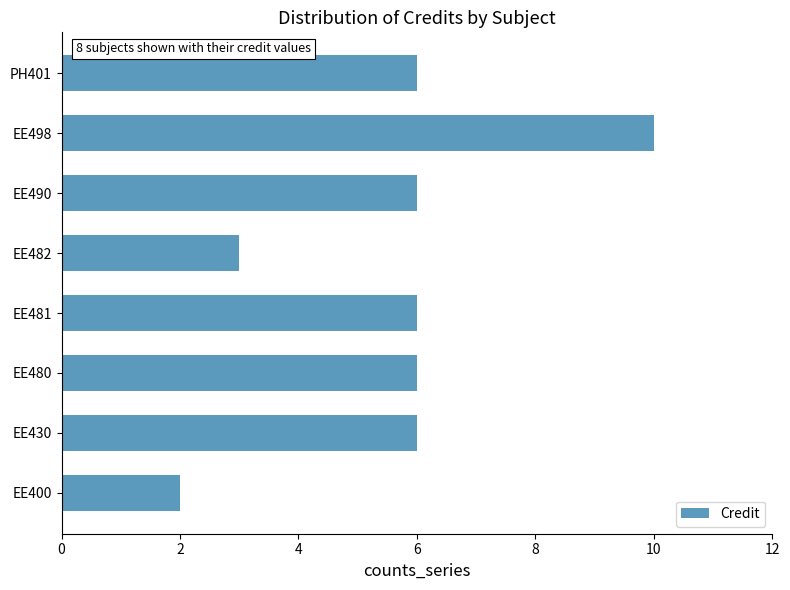

What is the approximate value at EE430?

6